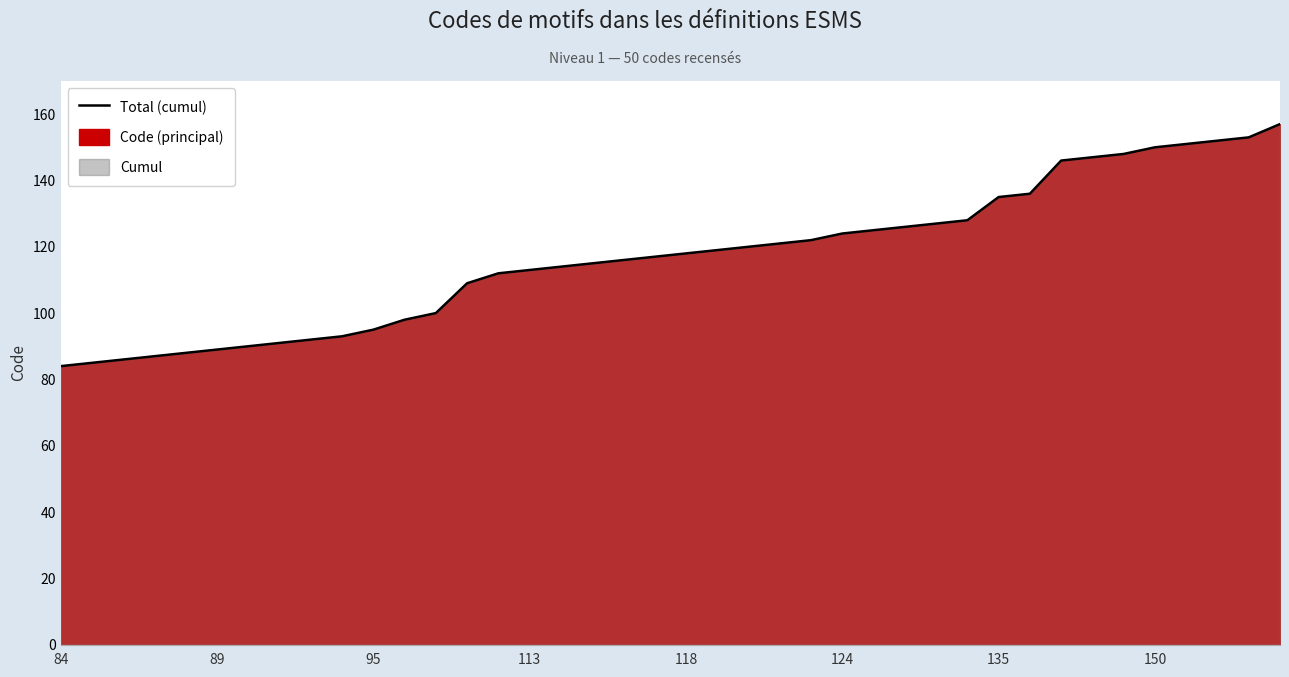

What is the change in value from 14 to 27?

+14